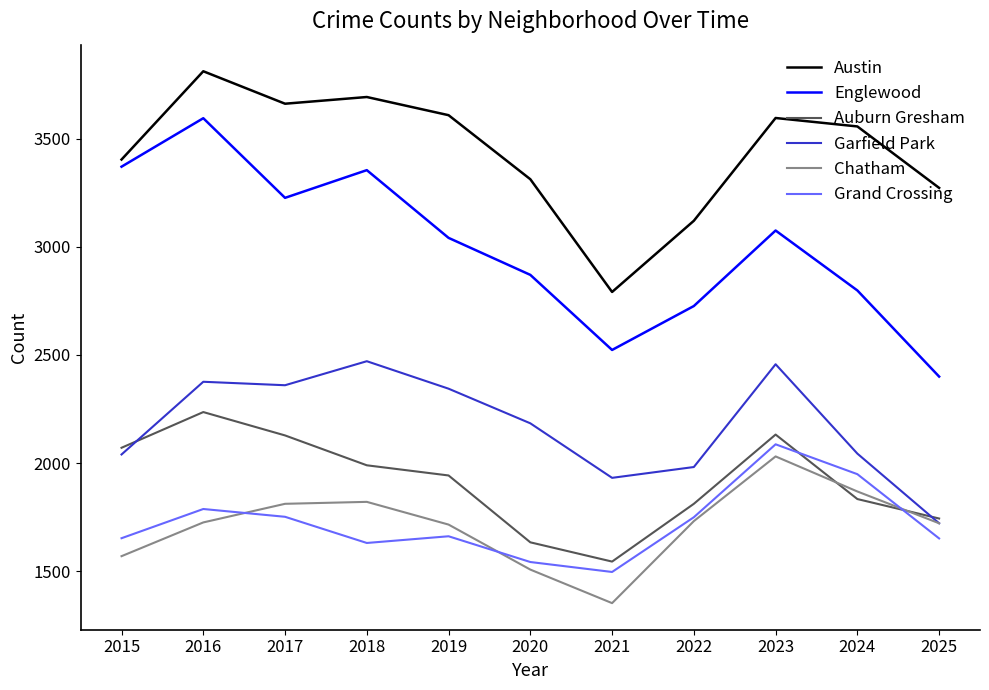

What is the approximate value of Chatham at 2020?

1508